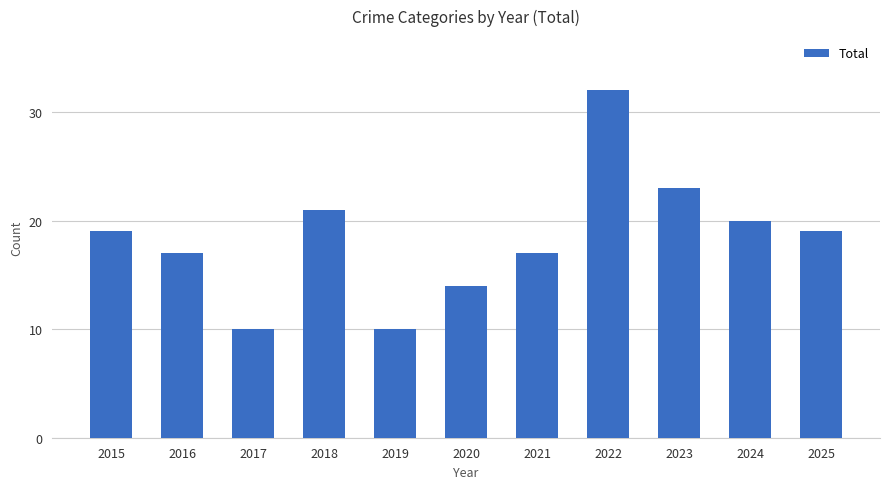

What is the sum of all values?

202